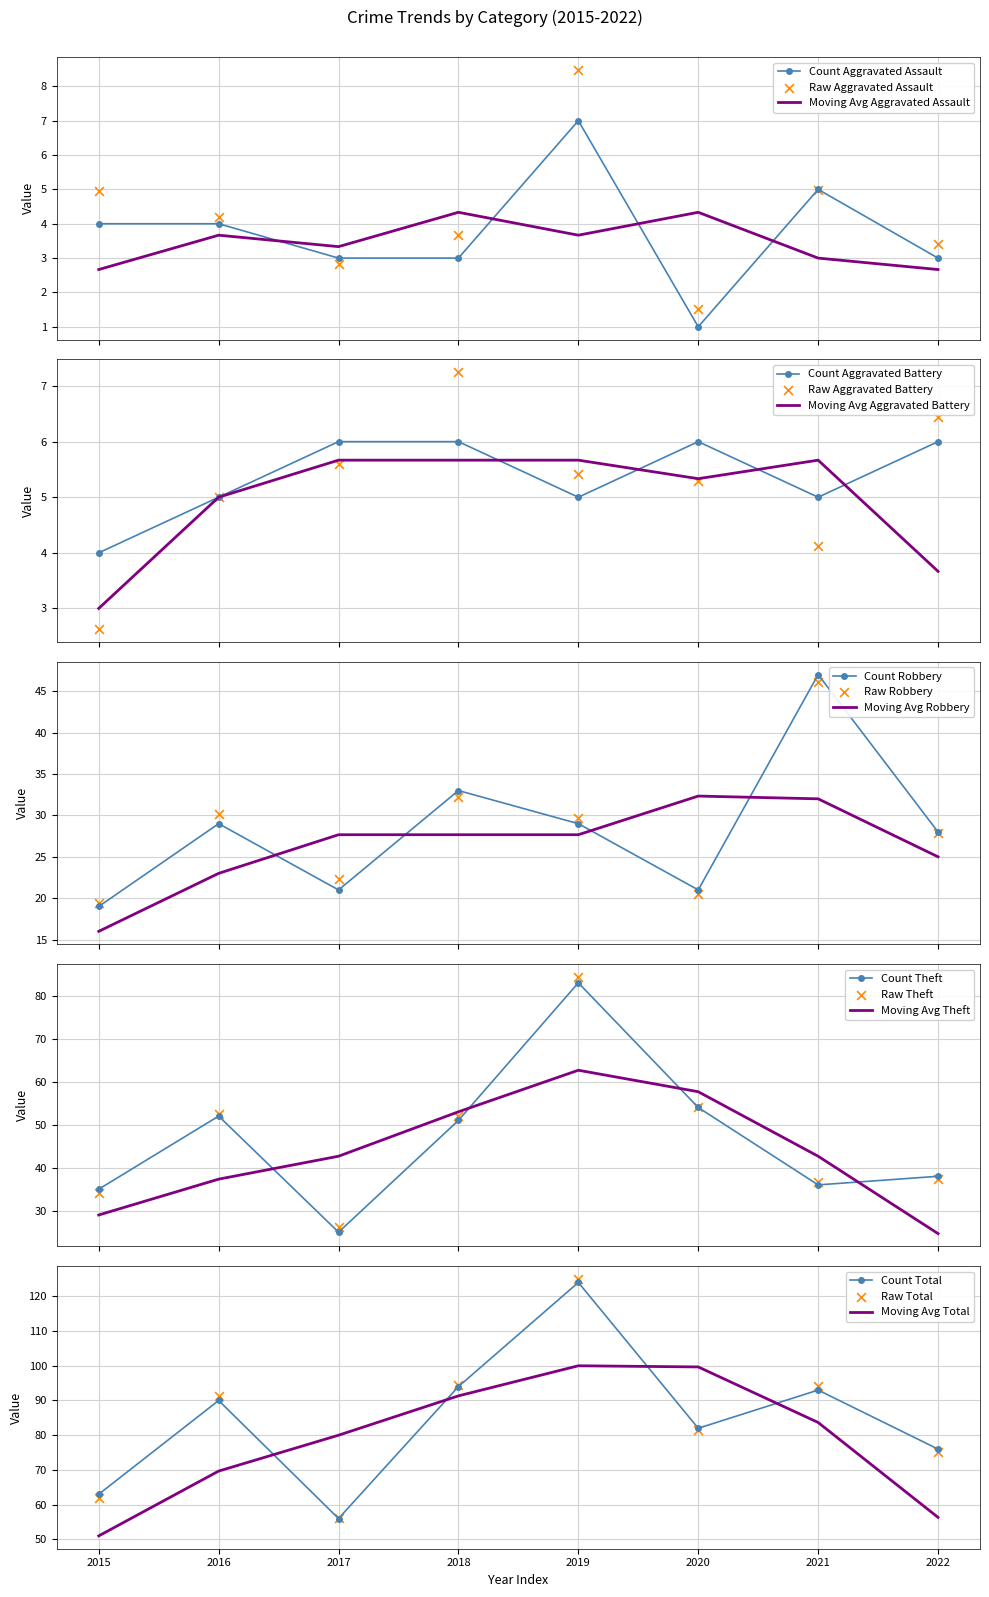

Which series contains the lowest Y value?

Aggravated Assault